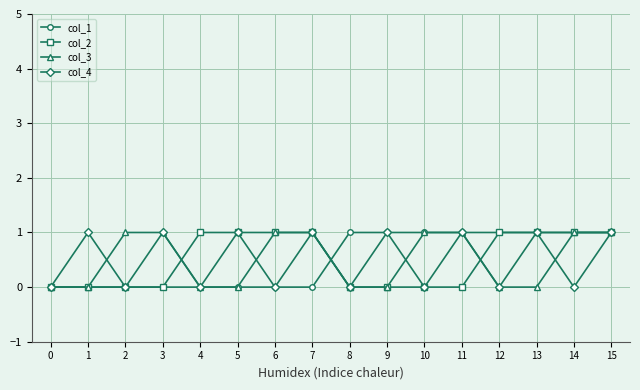

Is it true that col_1 equals 0 at 0?

True